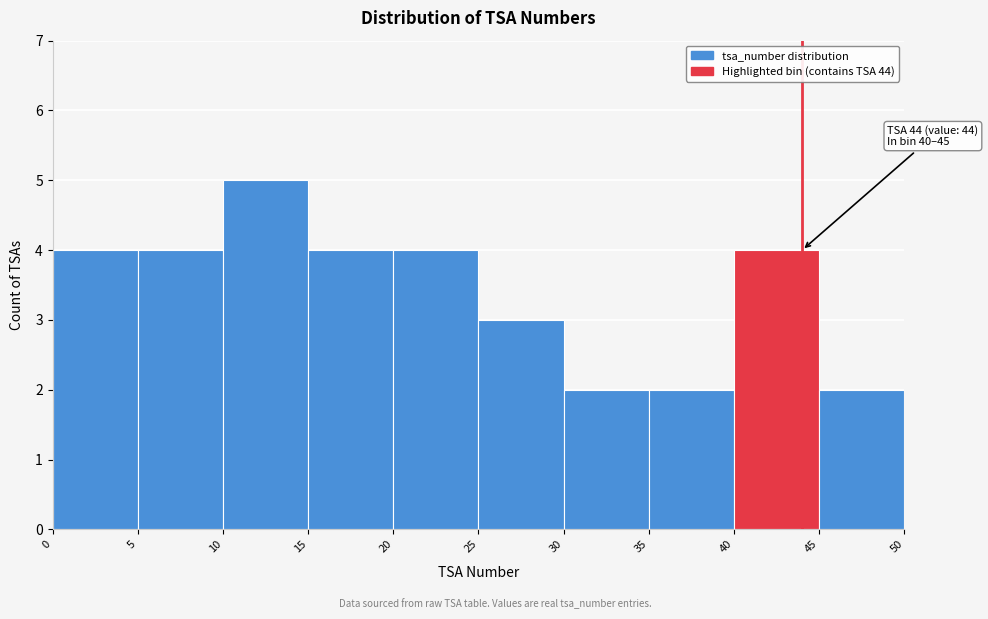

Over which range of the x-axis is the bar tallest?

10 to 15